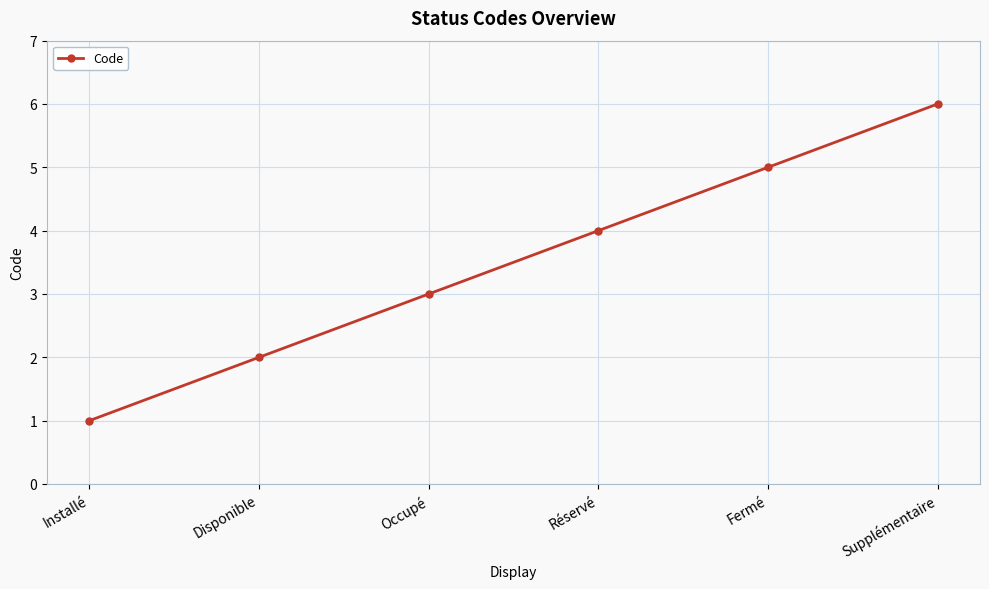

What is the ratio of the value at Installé to the value at Disponible?

0.5